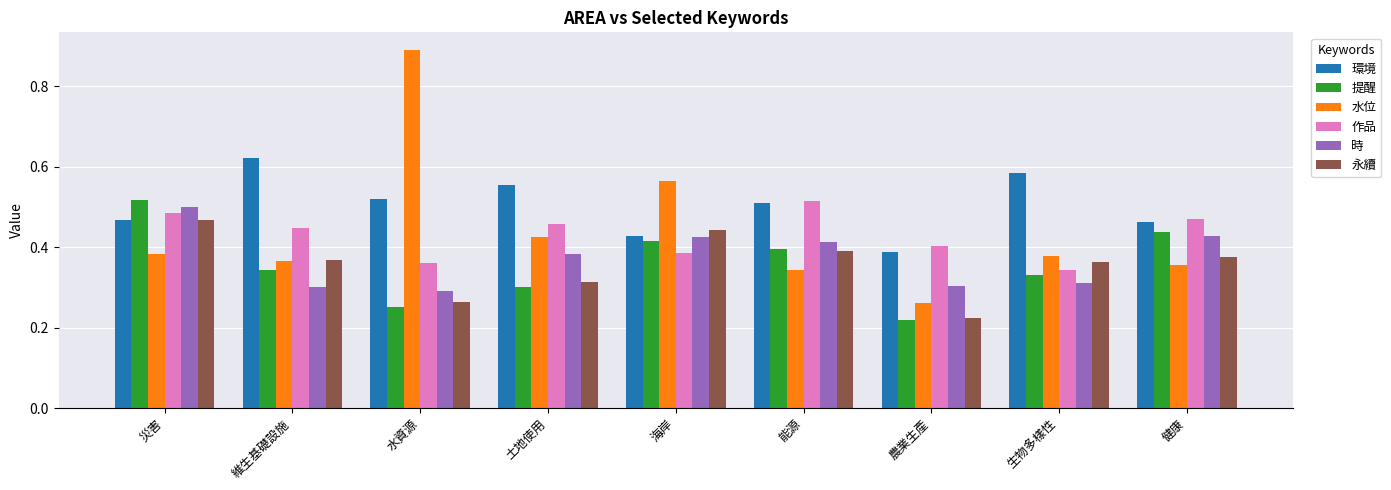

Is it true that 作品 equals 0.1 at 農業生產?

False